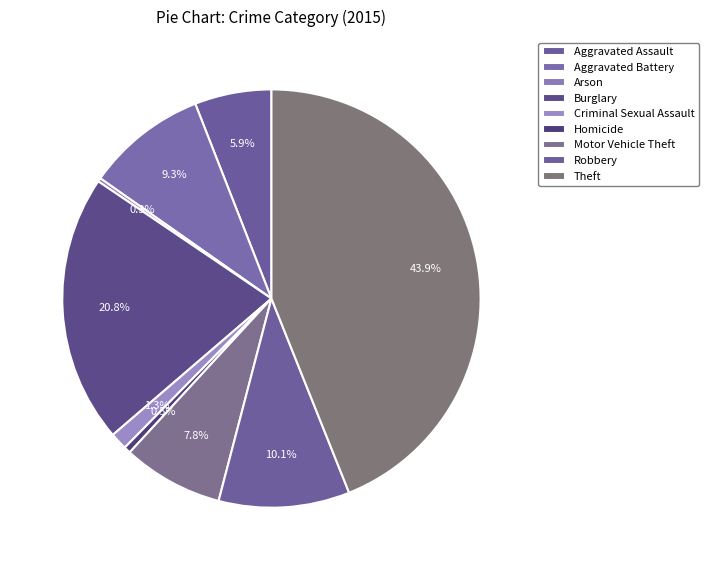

Do Criminal Sexual Assault and Homicide together represent more than half of the pie?

No